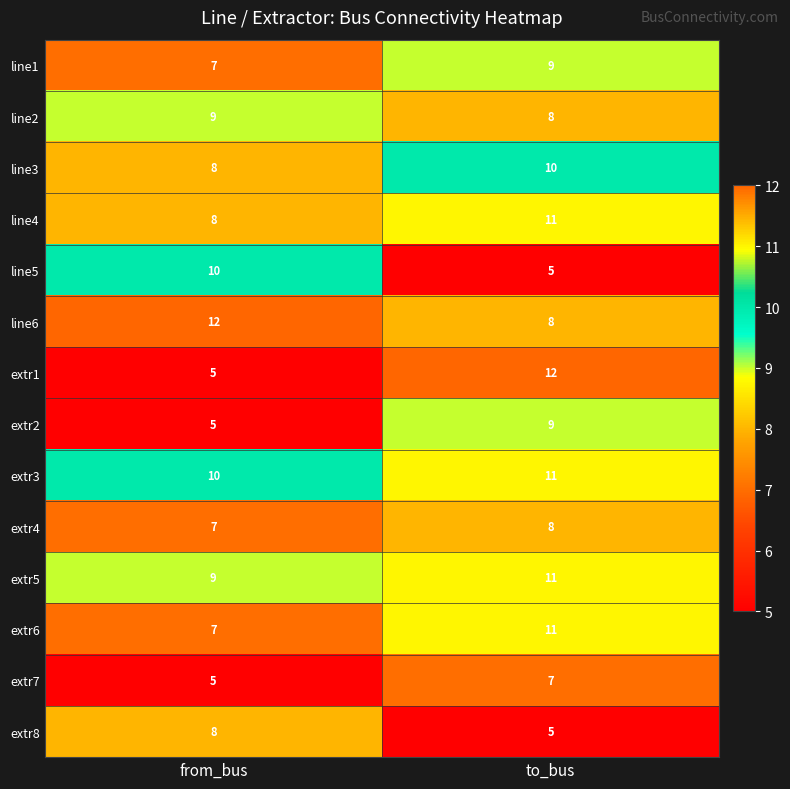

What is the minimum value shown in the chart?

5